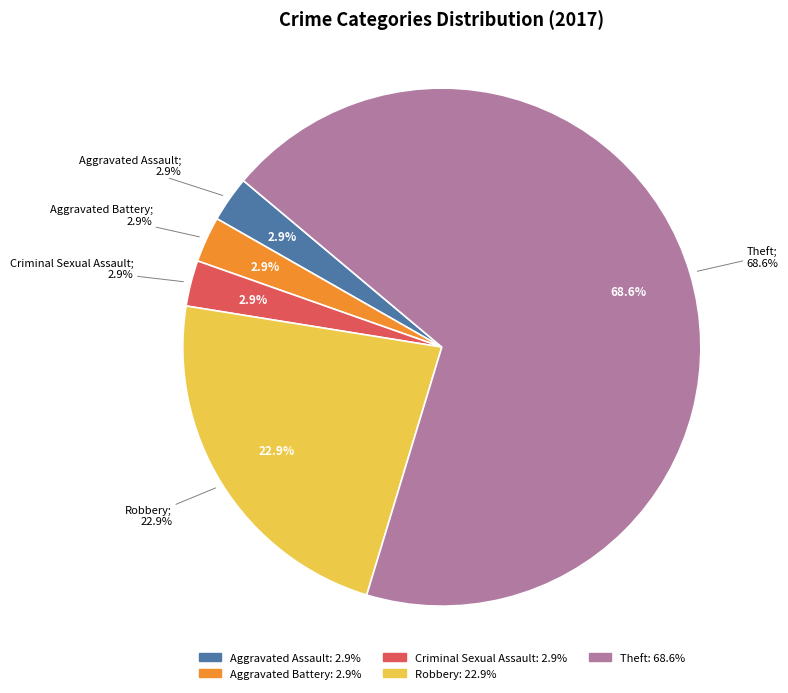

What is the change in value from Aggravated Battery to Theft?

+23